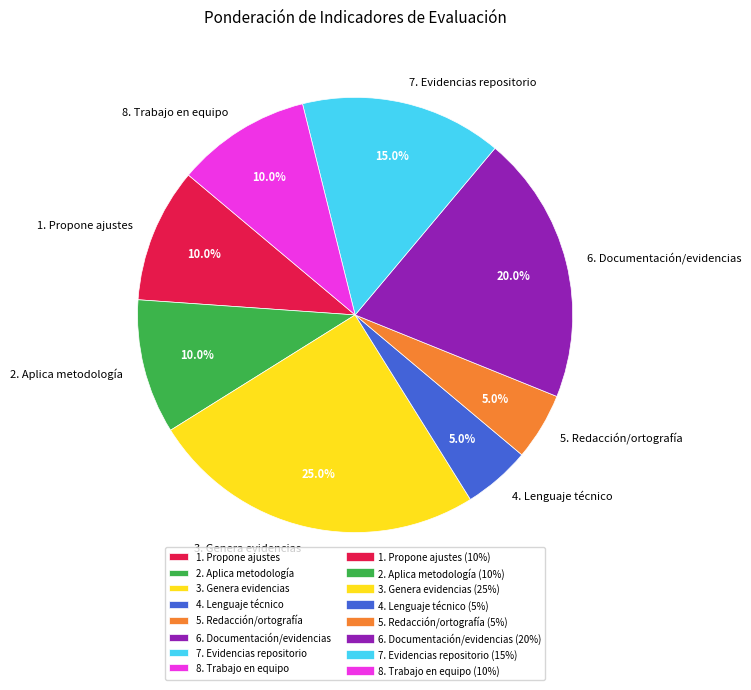

To the nearest percent, what is the difference between the largest and smallest slice percentages?

20%